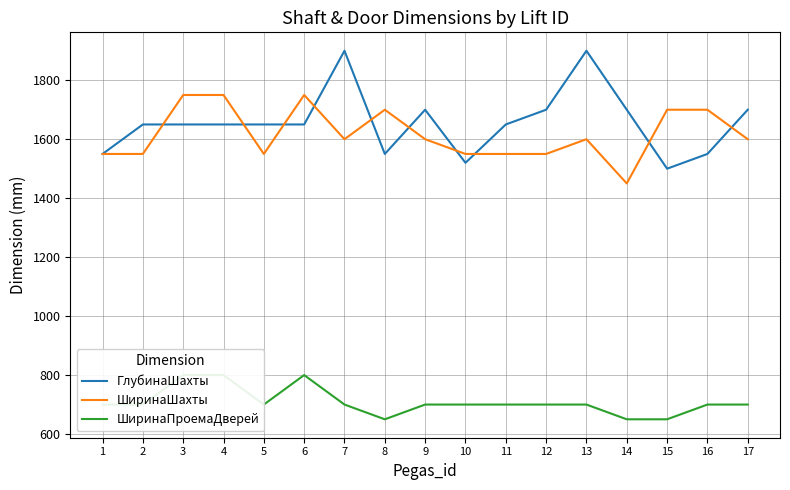

Where does the ШиринаШахты series first go above 1600?

3